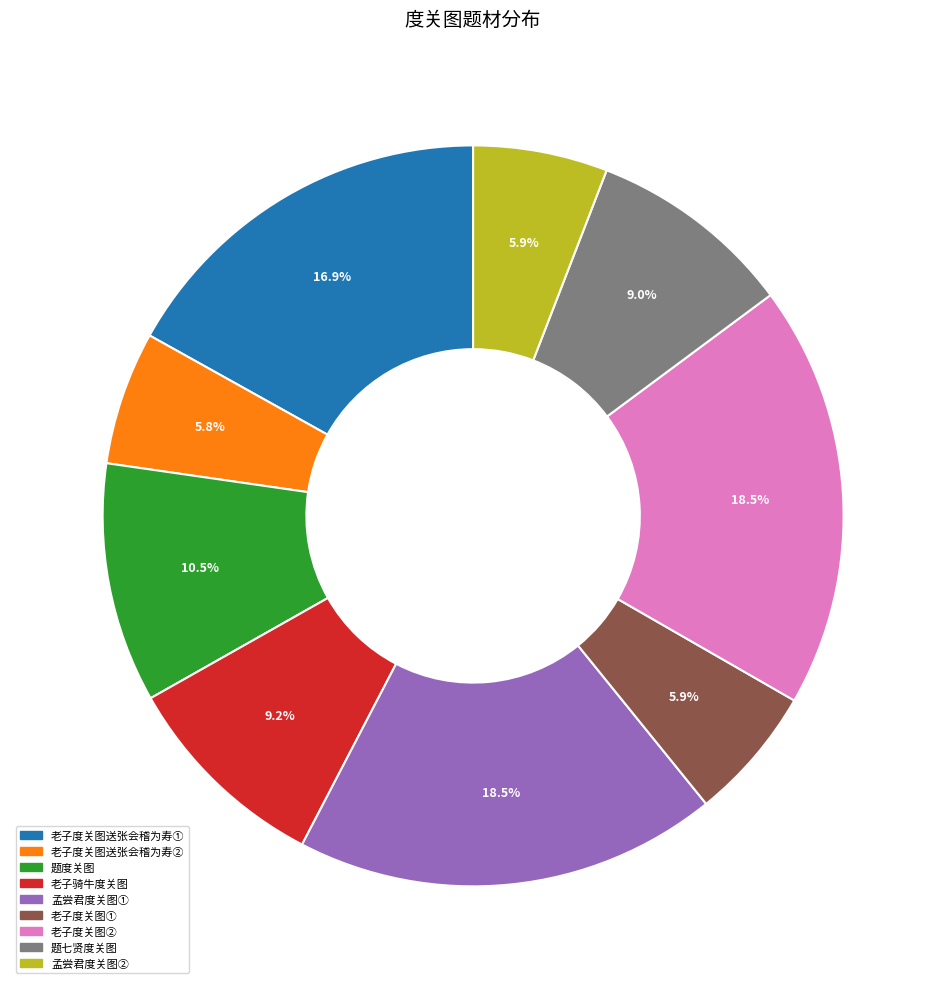

What percentage is NOT represented by 题七贤度关图?

91.0%